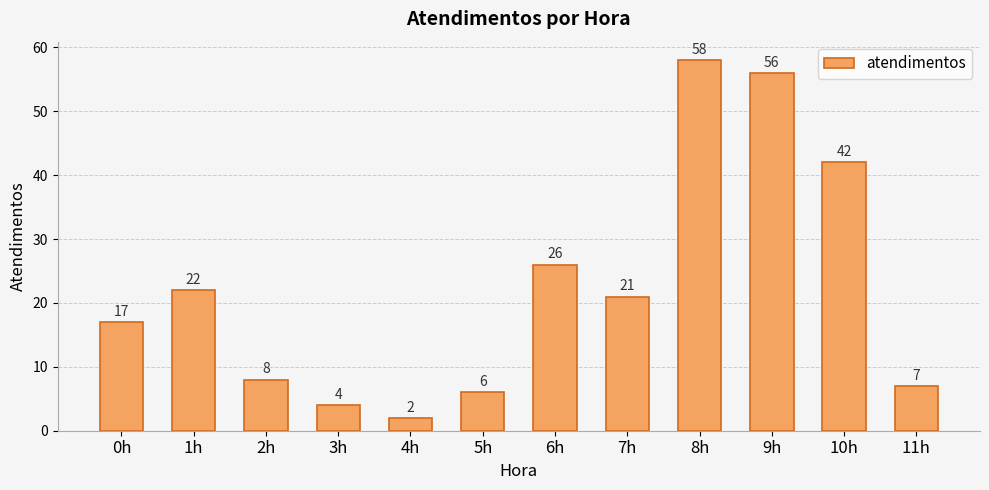

Reading left to right, list all the values displayed in this chart.

17	22	8	4	2	6	26	21	58	56	42	7